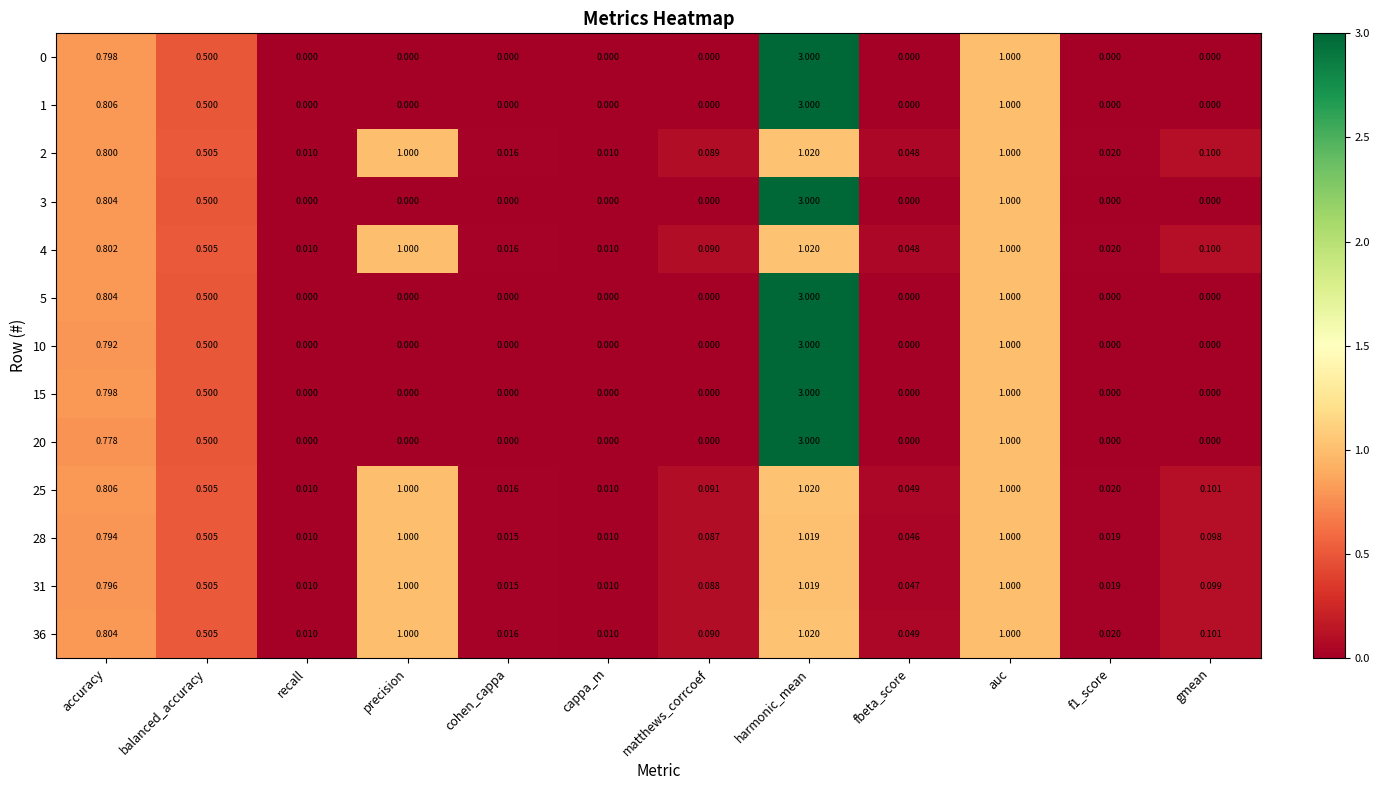

At which category does the chart reach its peak across all series?

harmonic_mean